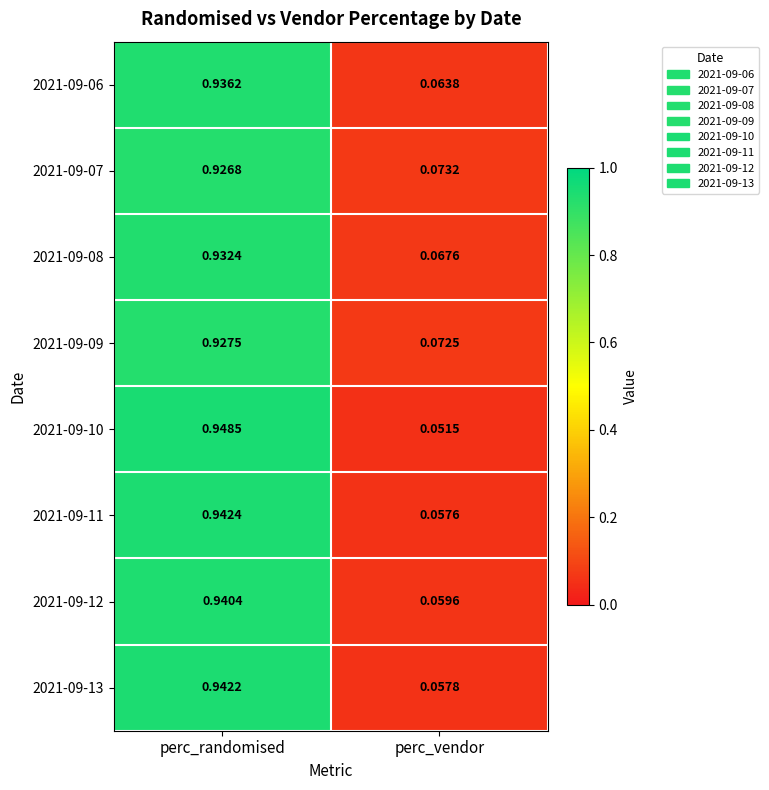

Between perc_randomised and perc_vendor, which series saw the biggest shift?

2021-09-10